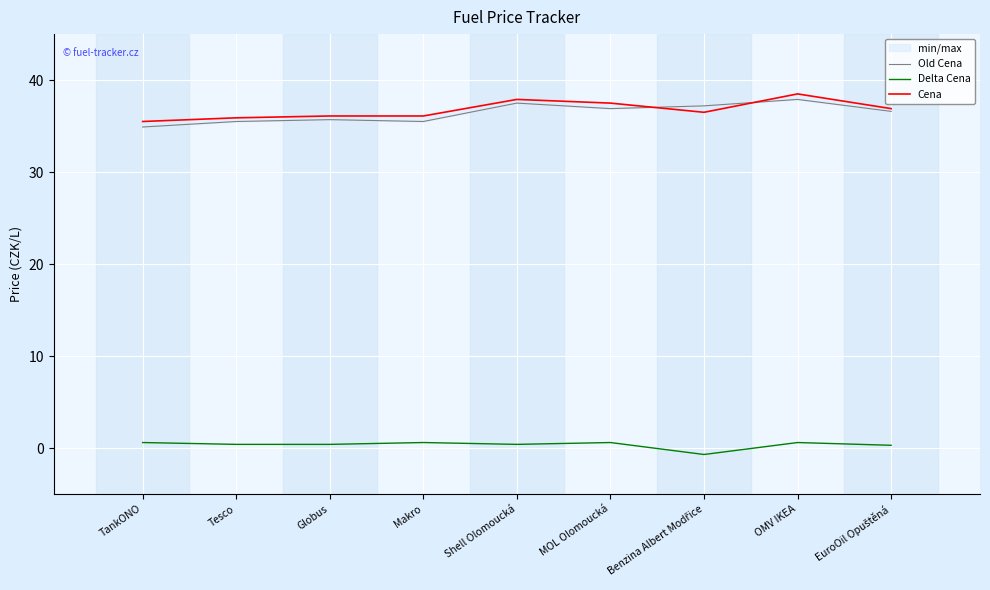

Where is Cena nearest to the value 37?

EuroOil Opuštěná